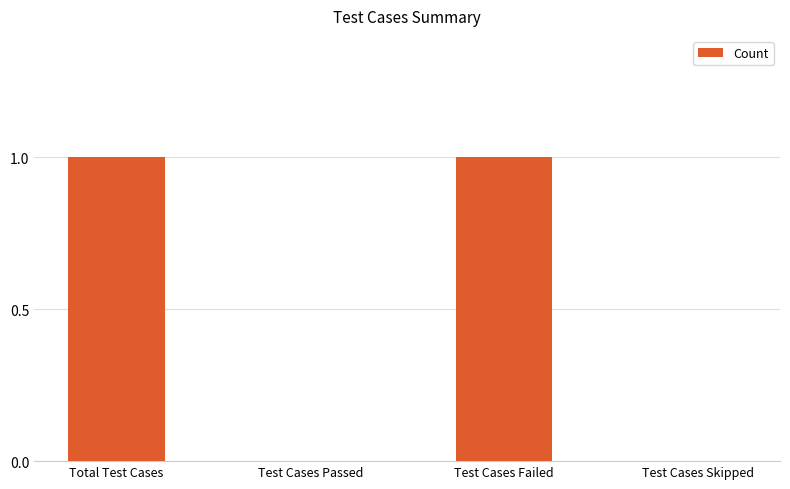

The value at Test Cases Passed is 0. True or false?

True